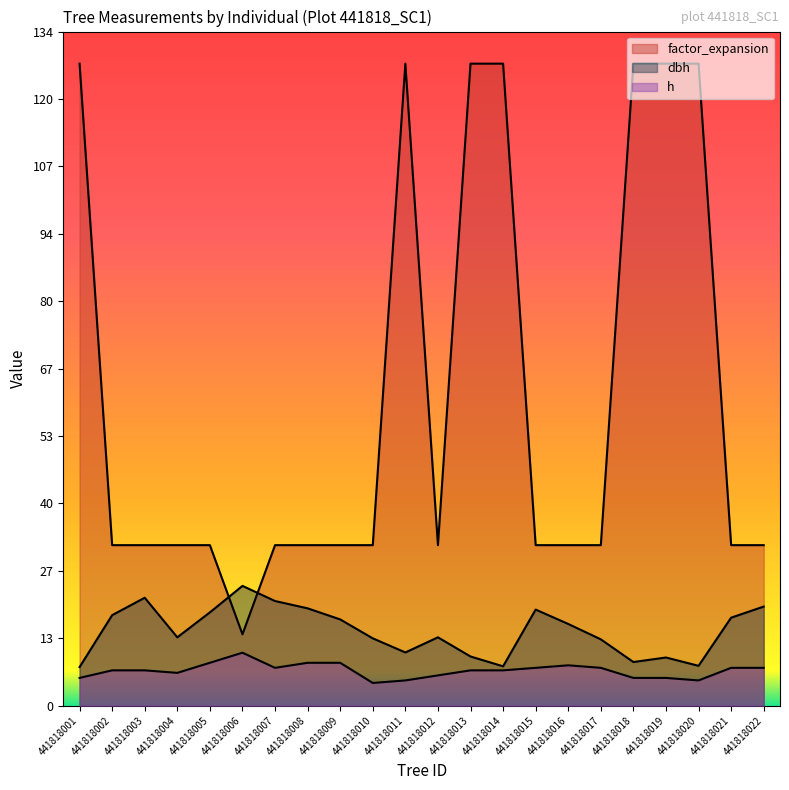

How many data points does each series have?

22